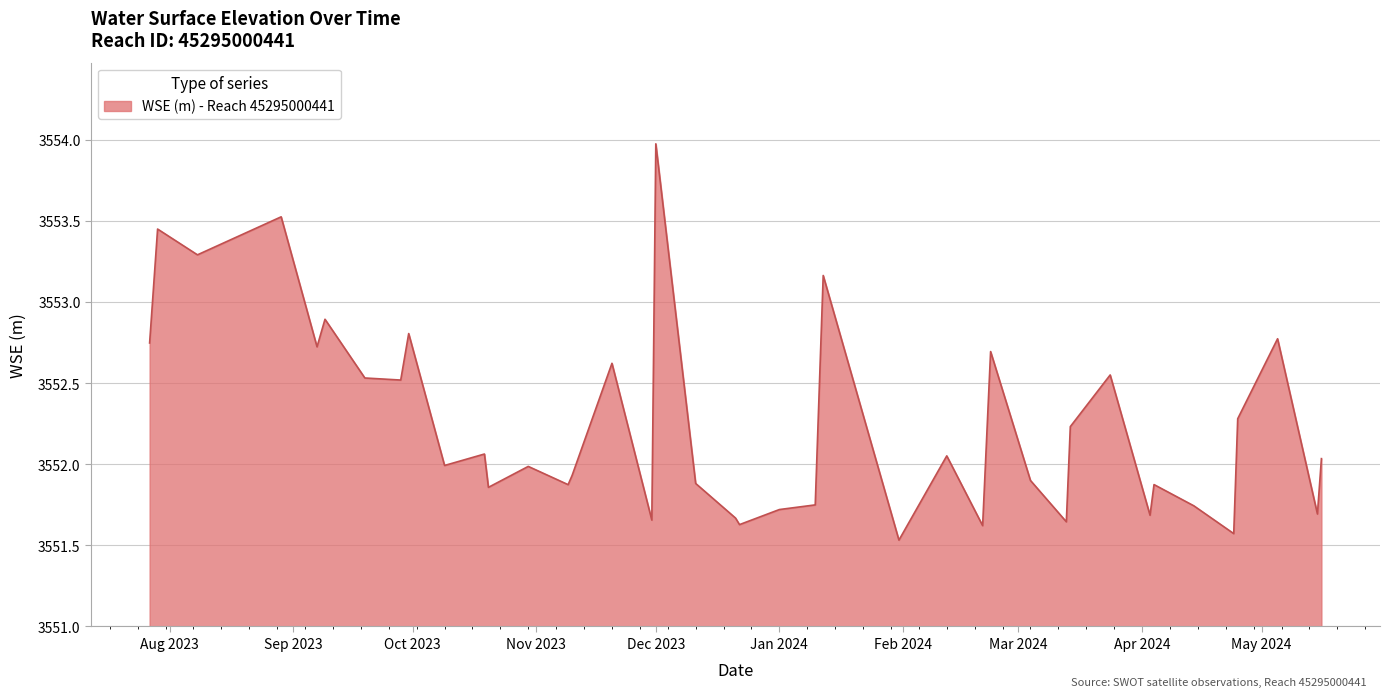

What is the greatest value displayed?

3554.0